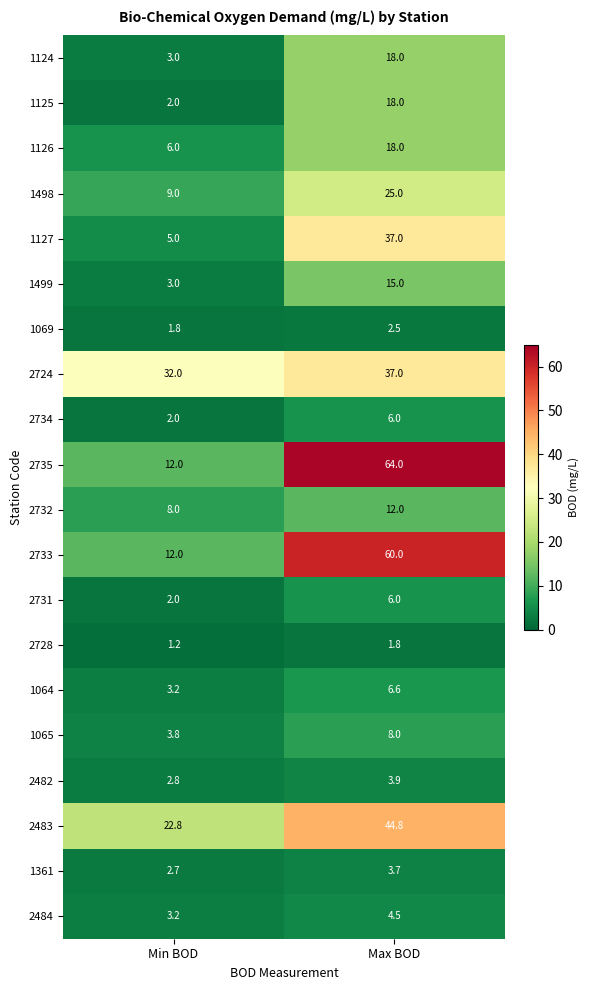

At which category is the sum across all series the highest?

Max BOD